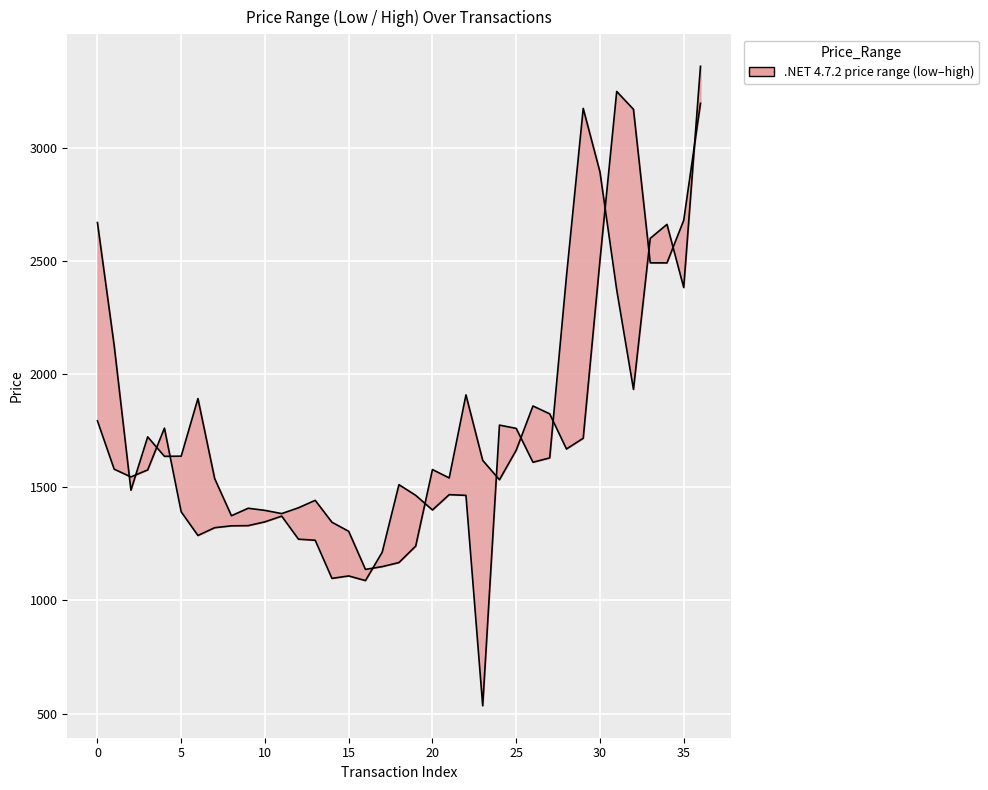

Approximately how many times larger is the value at 23 compared to 26?

0.3